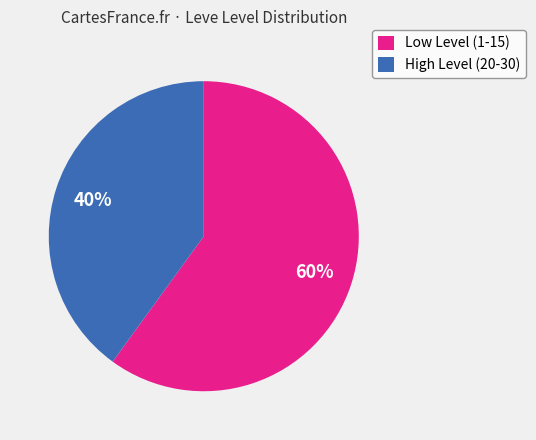

Is the sum of High Level (20-30) and Low Level (1-15) greater than half?

Yes